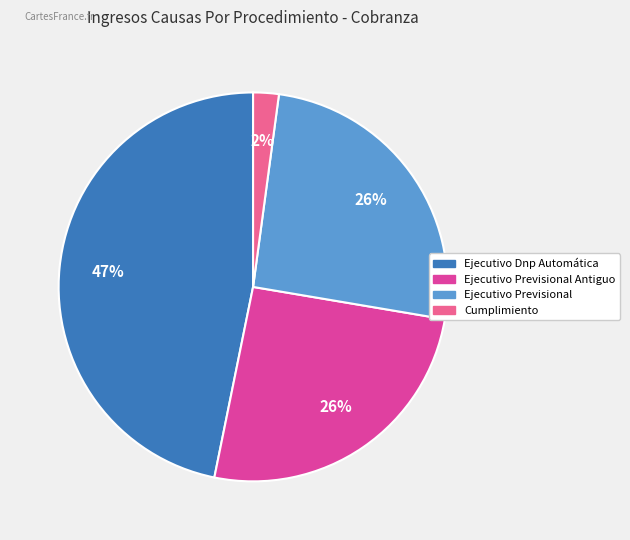

Does any single category account for the majority?

No